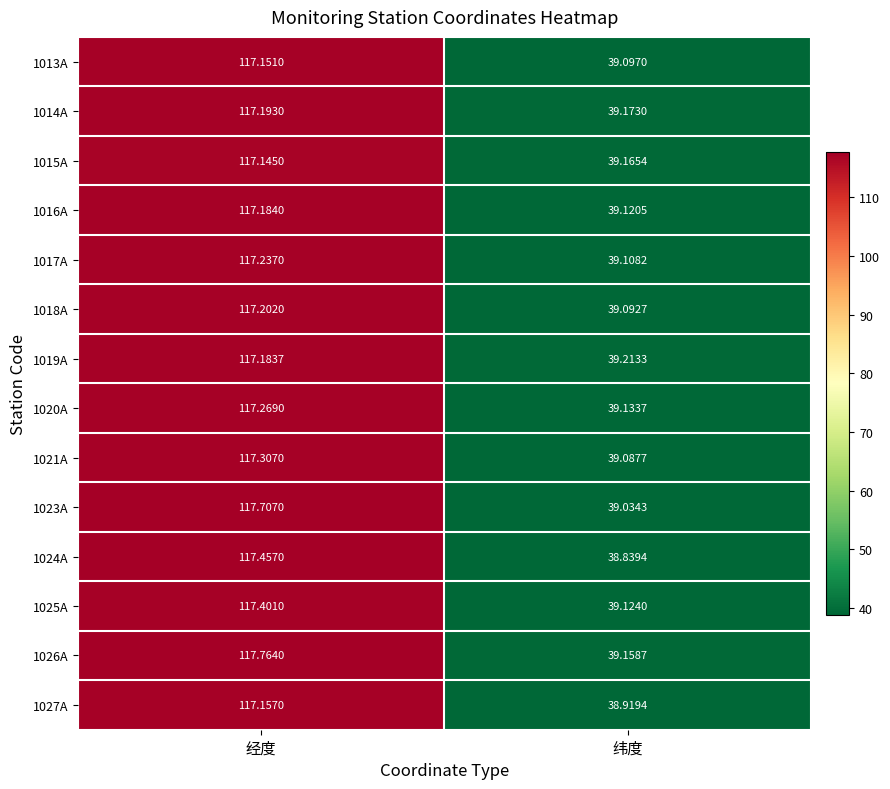

At which label does 1015A reach its minimum?

纬度